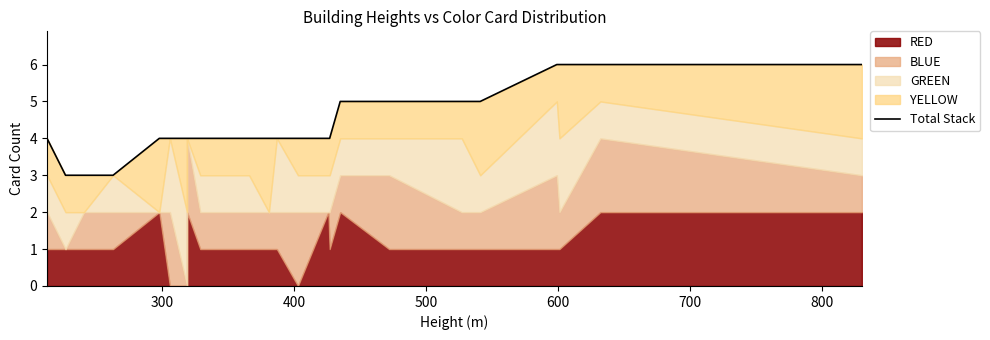

How many lines are shown in the chart?

1